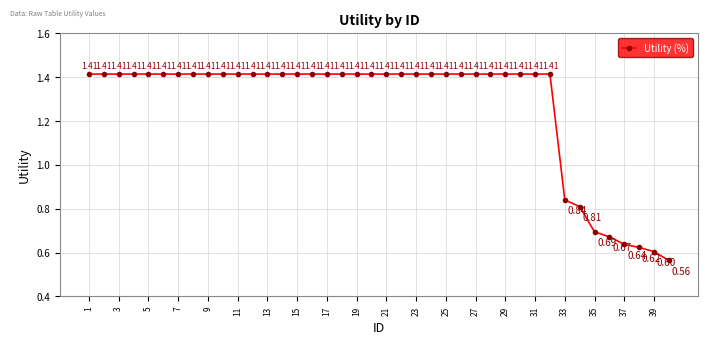

True or false: there are more than 2 points higher than both neighbors.

False